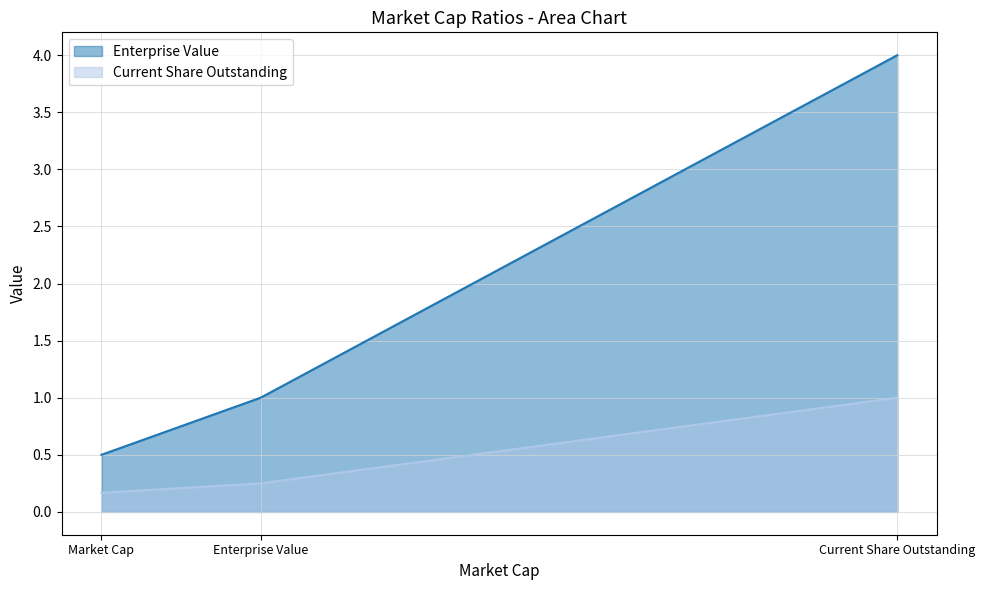

Rank the series at Current Share Outstanding from highest to lowest value.

Enterprise Value, Current Share Outstanding